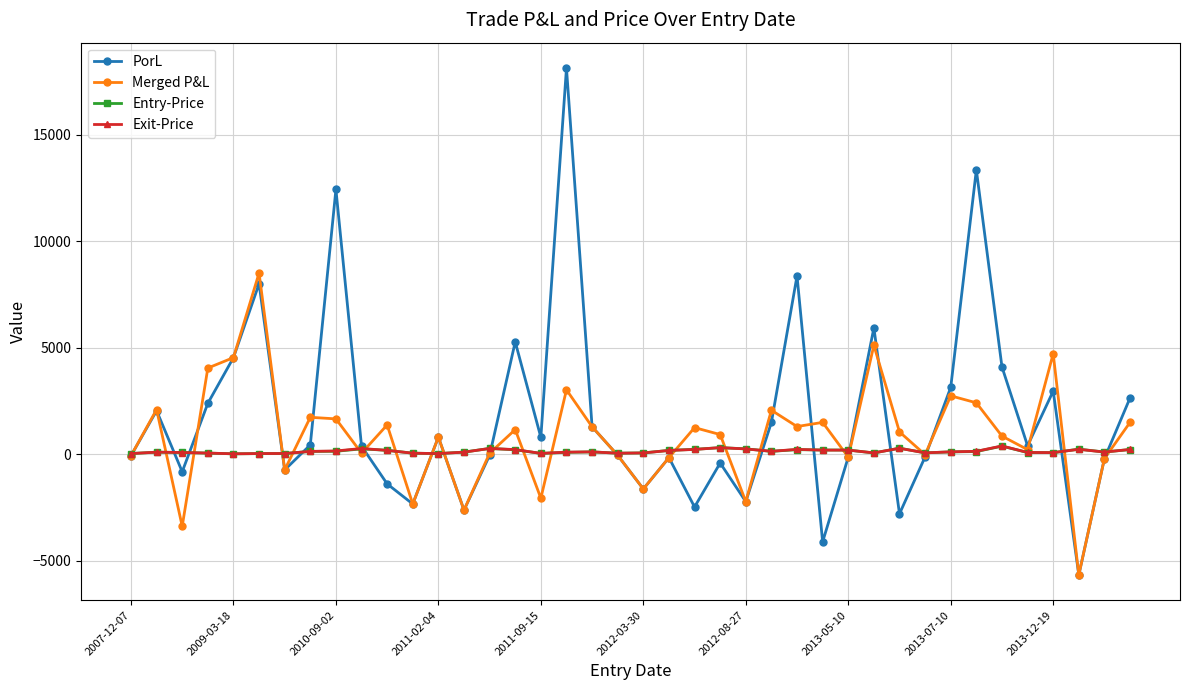

What are all the series names shown in the legend?

PorL, Merged P&L, Entry-Price, Exit-Price